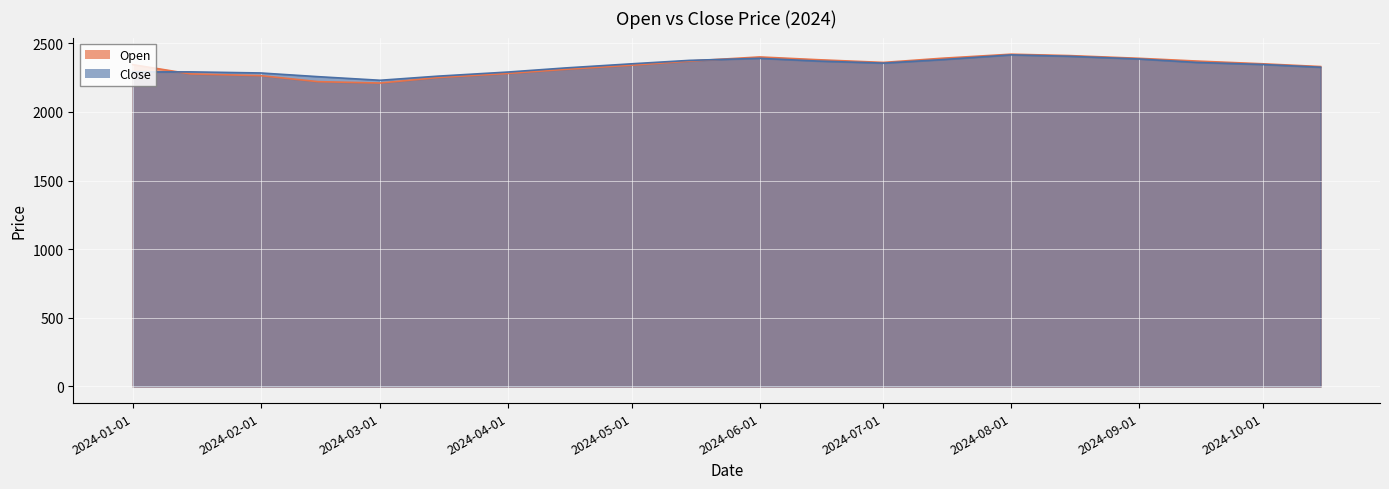

True or false: Open has more than 2 interior local peaks.

False